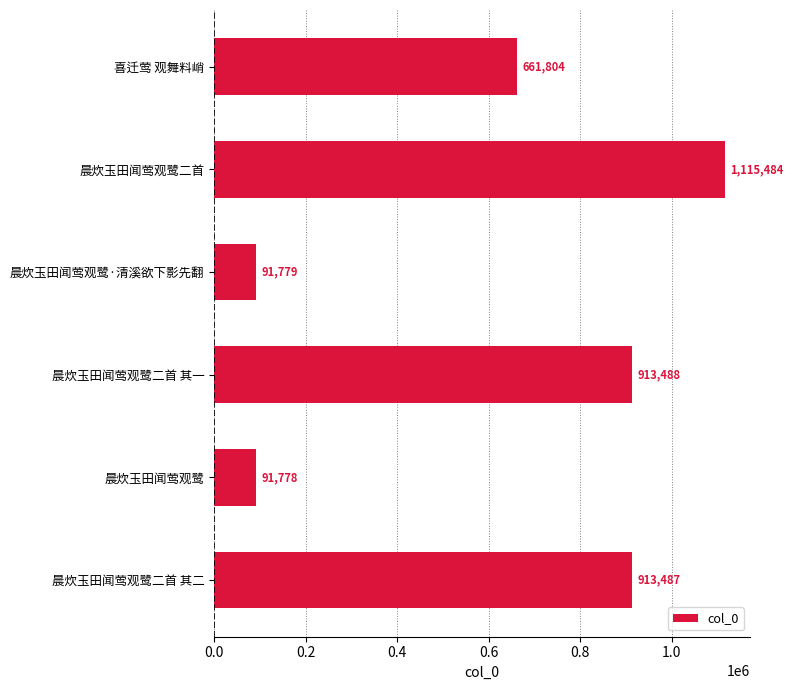

True or false: the data shows 564072 at 晨炊玉田闻莺观鹭二首 其二.

False